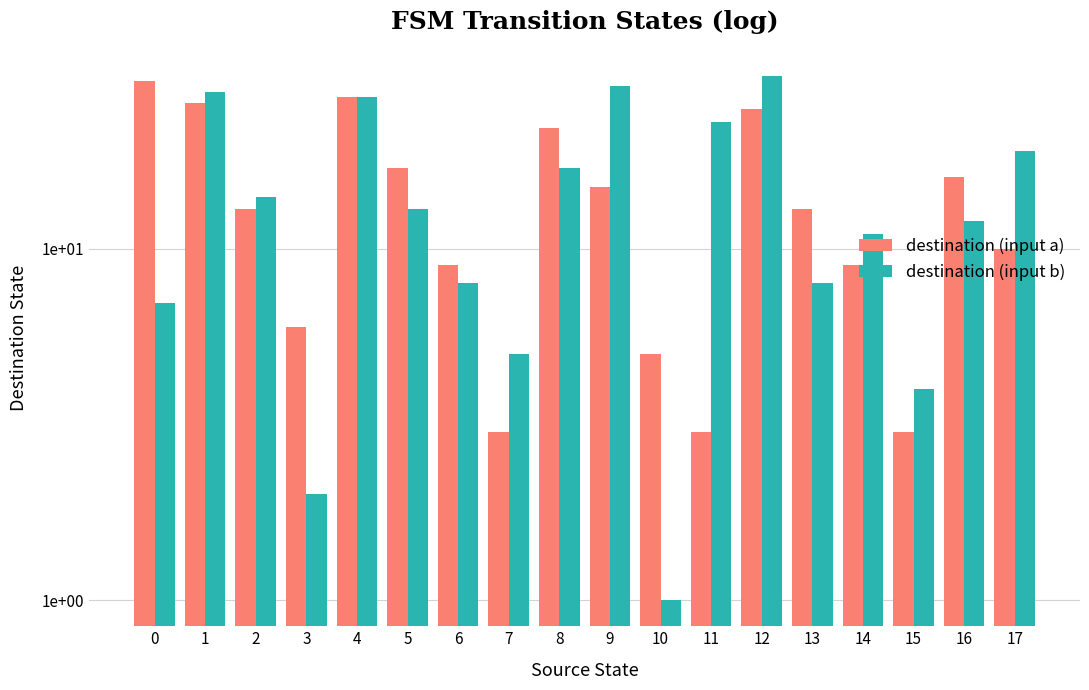

Between 9 and 16, which series saw the biggest shift?

destination (input b)